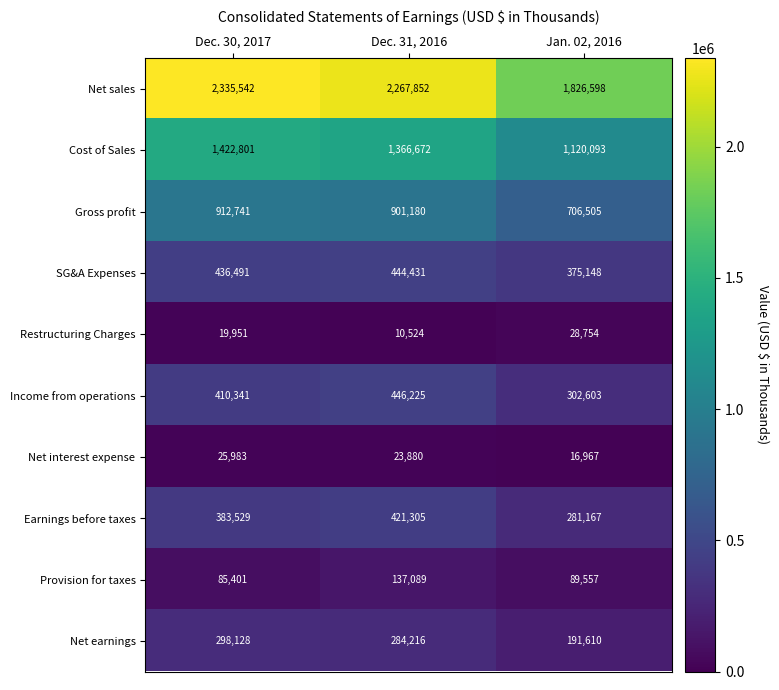

True or false: Cost of Sales has a value of 1422801 at Dec. 30, 2017.

True